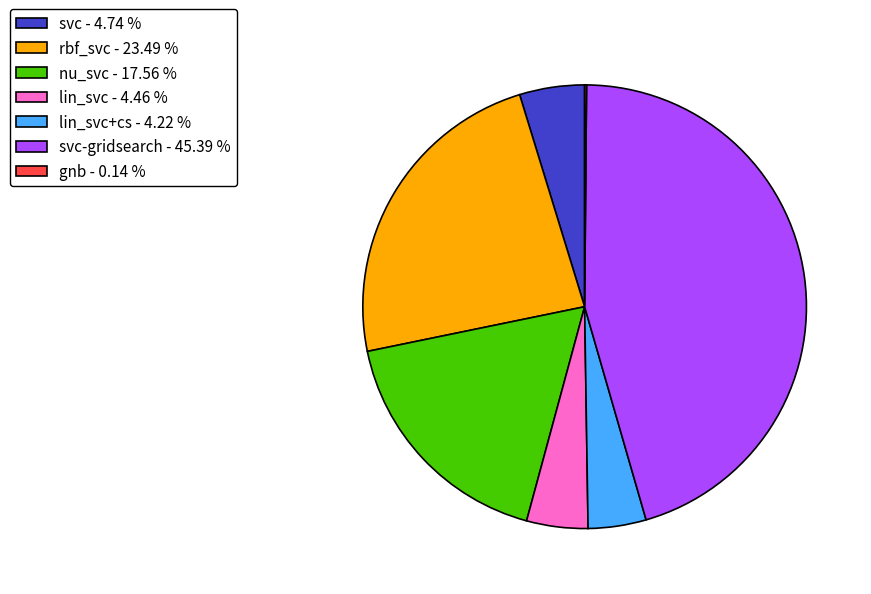

Which category has the biggest portion of the pie?

svc-gridsearch - 45.39 %